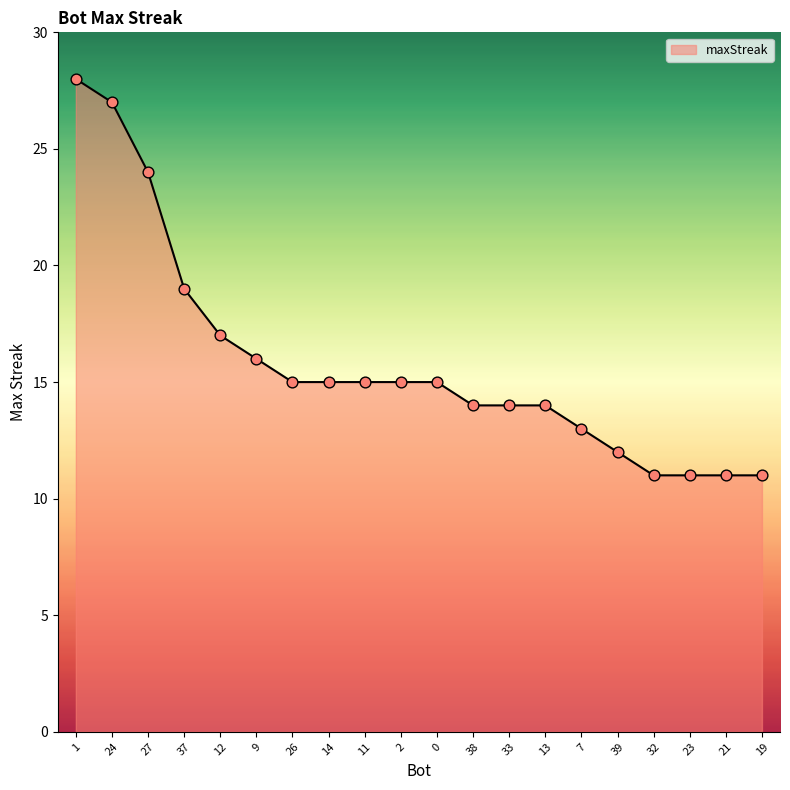

What is the change in value from 27 to 7?

-11